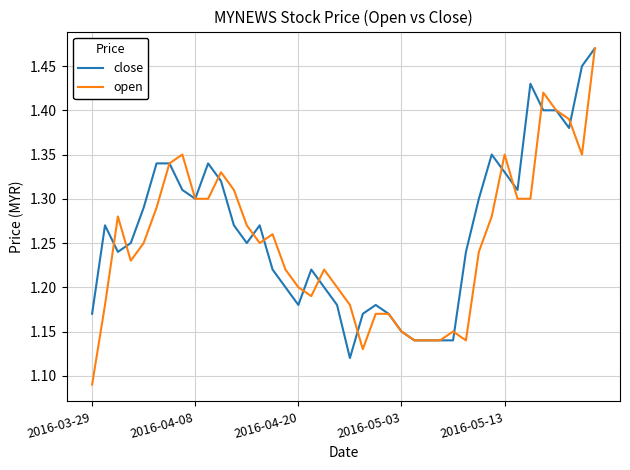

At how many categories does at least one series exceed 1?

40